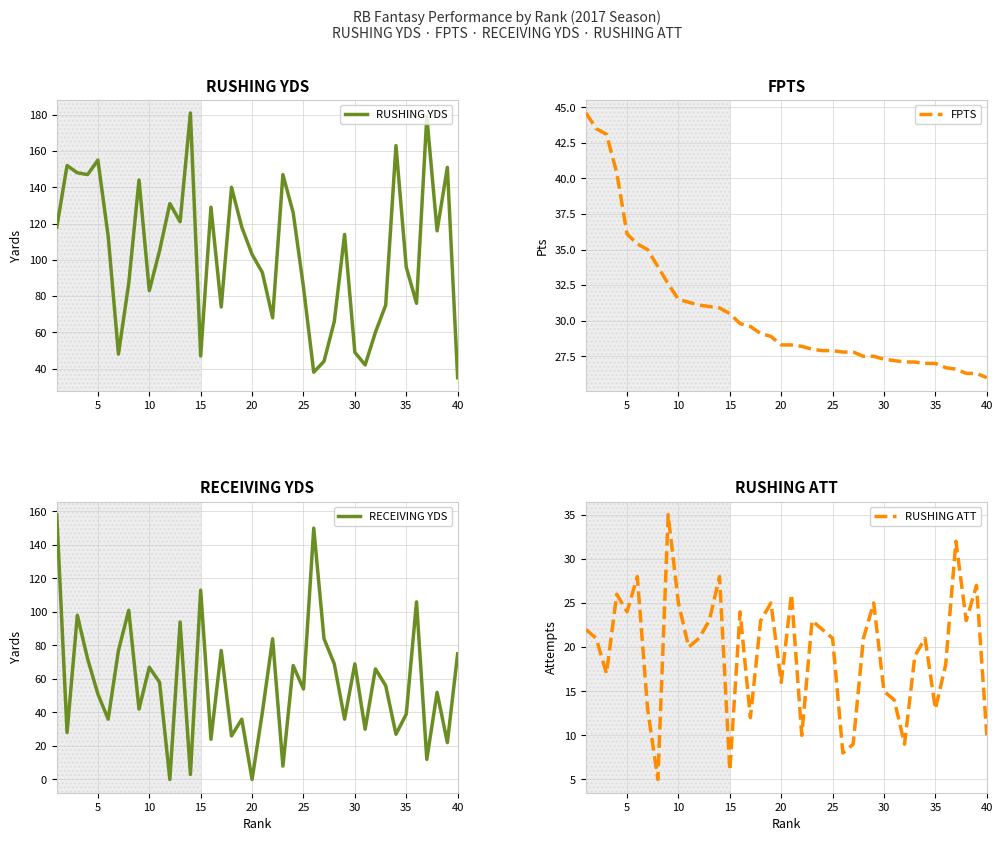

Reading left to right, list all the values displayed in this chart.

RUSHING YDS: 118.0	152.0	148.0	147.0	155.0	113.0	48.0	87.0	144.0	83.0	105.0	131.0	121.0	181.0	47.0	129.0	74.0	140.0	118.0	103.0	93.0	68.0	147.0	126.0	85.0	38.0	44.0	66.0	114.0	49.0	42.0	60.0	75.0	163.0	96.0	76.0	179.0	116.0	151.0	35.0
FPTS: 44.6	43.5	43.1	40.4	36.1	35.4	35.0	33.8	32.6	31.5	31.3	31.1	31.0	30.9	30.5	29.8	29.6	29.1	28.9	28.3	28.3	28.2	28.0	27.9	27.9	27.8	27.8	27.5	27.5	27.3	27.2	27.1	27.1	27.0	27.0	26.7	26.6	26.3	26.3	26.0
RECEIVING YDS: 158.0	28.0	98.0	72.0	51.0	36.0	77.0	101.0	42.0	67.0	58.0	0.0	94.0	3.0	113.0	24.0	77.0	26.0	36.0	0.0	40.0	84.0	8.0	68.0	54.0	150.0	84.0	69.0	36.0	69.0	30.0	66.0	56.0	27.0	39.0	106.0	12.0	52.0	22.0	75.0
RUSHING ATT: 22.0	21.0	17.0	26.0	24.0	28.0	13.0	5.0	35.0	25.0	20.0	21.0	23.0	28.0	6.0	24.0	12.0	23.0	25.0	16.0	26.0	10.0	23.0	22.0	21.0	8.0	9.0	21.0	25.0	15.0	14.0	9.0	19.0	21.0	13.0	18.0	32.0	23.0	27.0	10.0